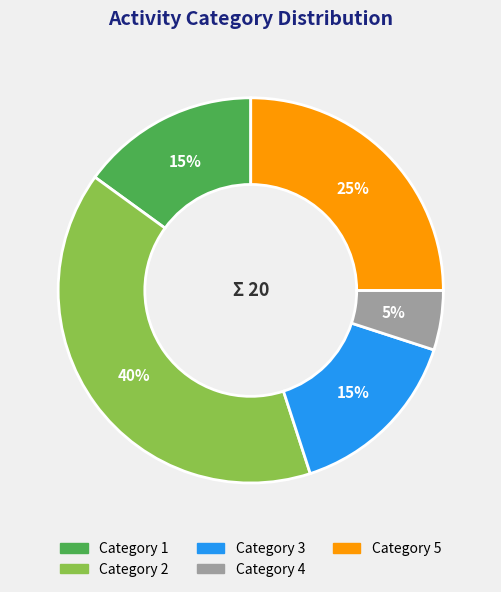

Is the sum of Category 5 and Category 3 greater than half?

No